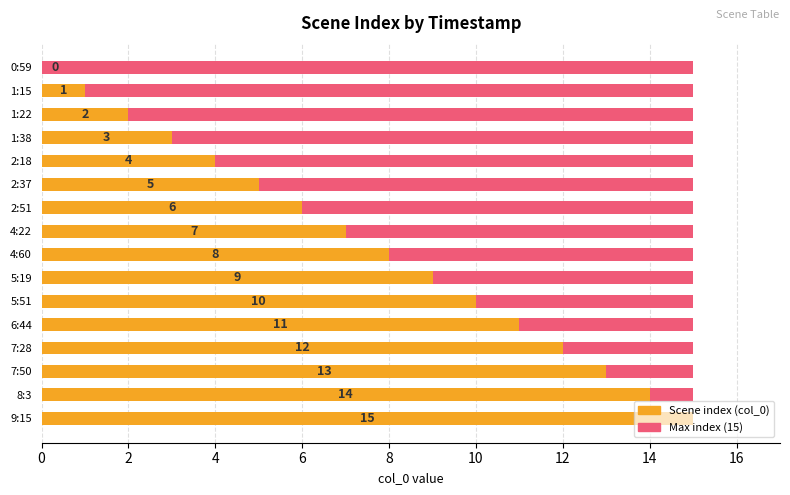

List the series in order of their peak value, lowest first.

Maximum value, Scene index